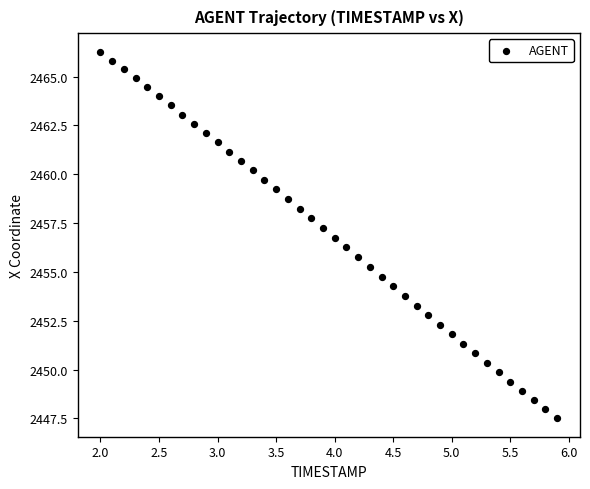

What is the range of Y values (max minus min)?

18.8